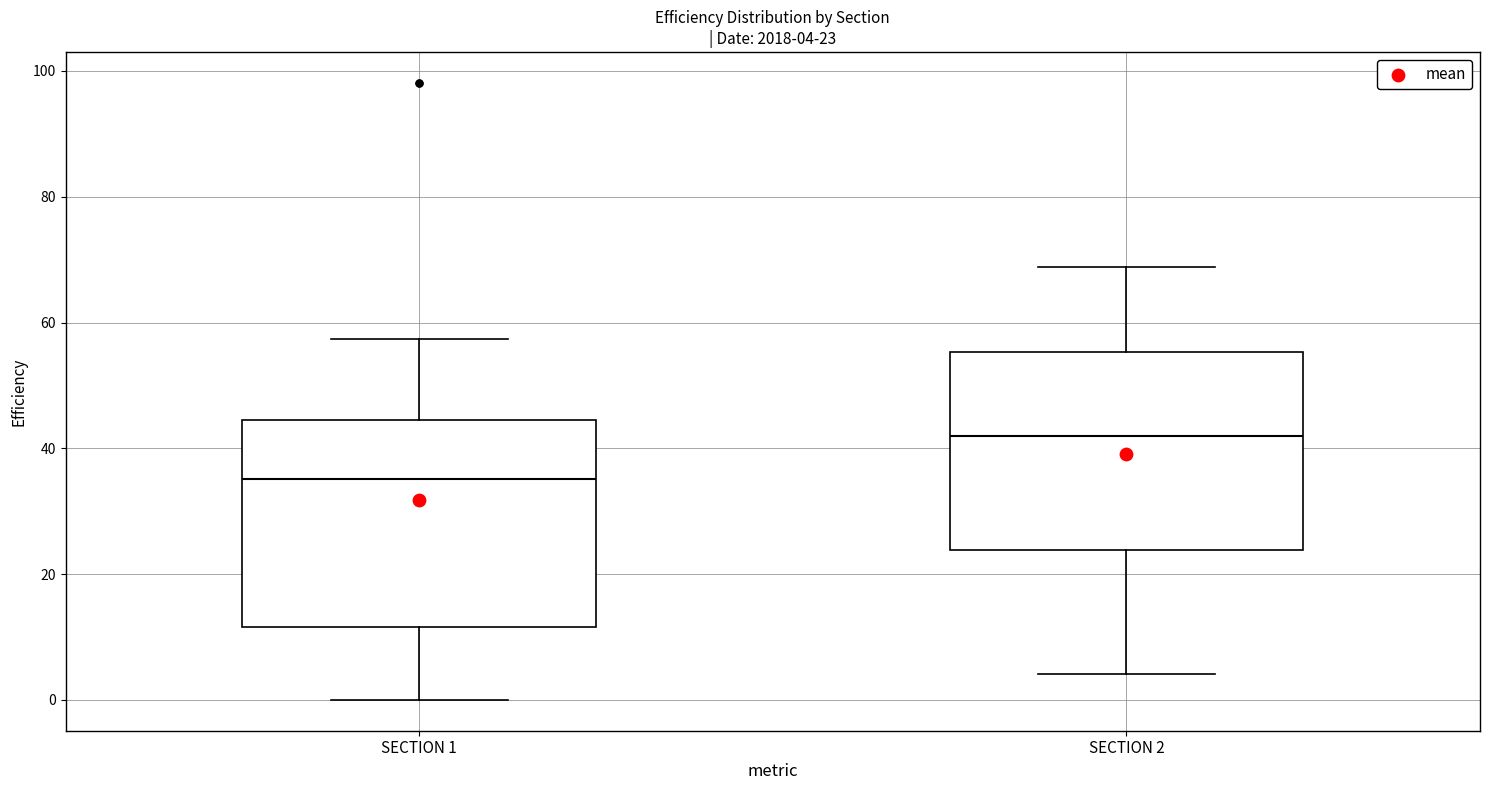

Which box has the highest median line?

SECTION 2